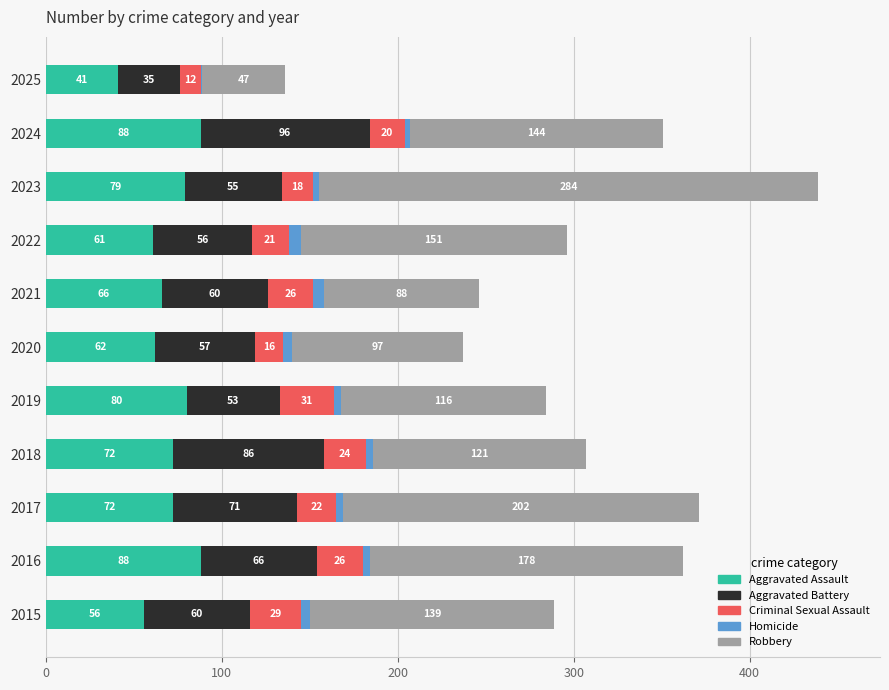

At which label is Aggravated Assault closest to 64?

2020